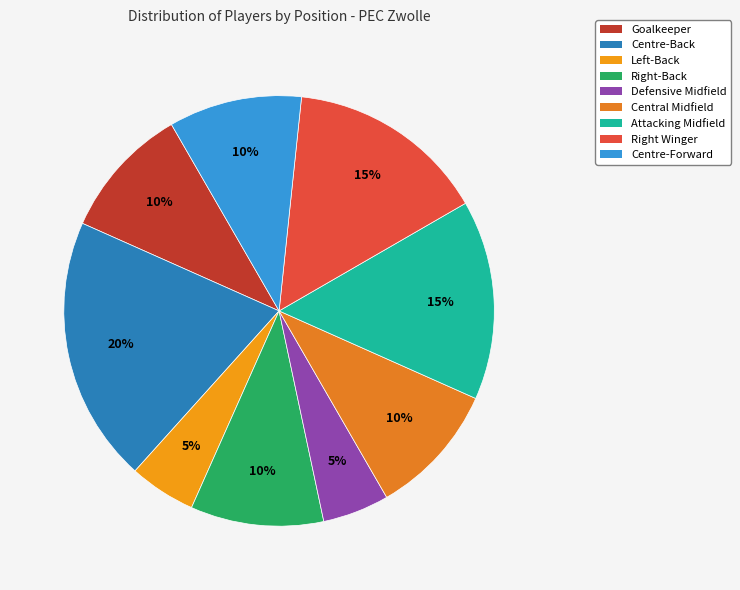

To the nearest percent, what is the average slice percentage?

11%